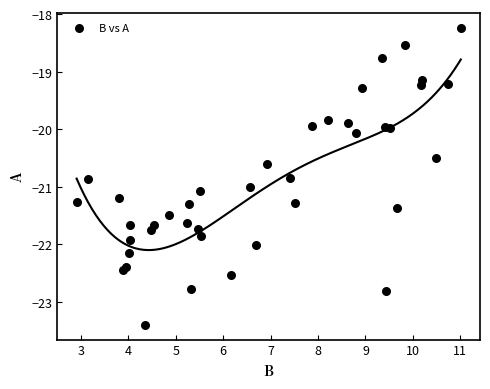

What is the range of Y values (max minus min)?

5.2